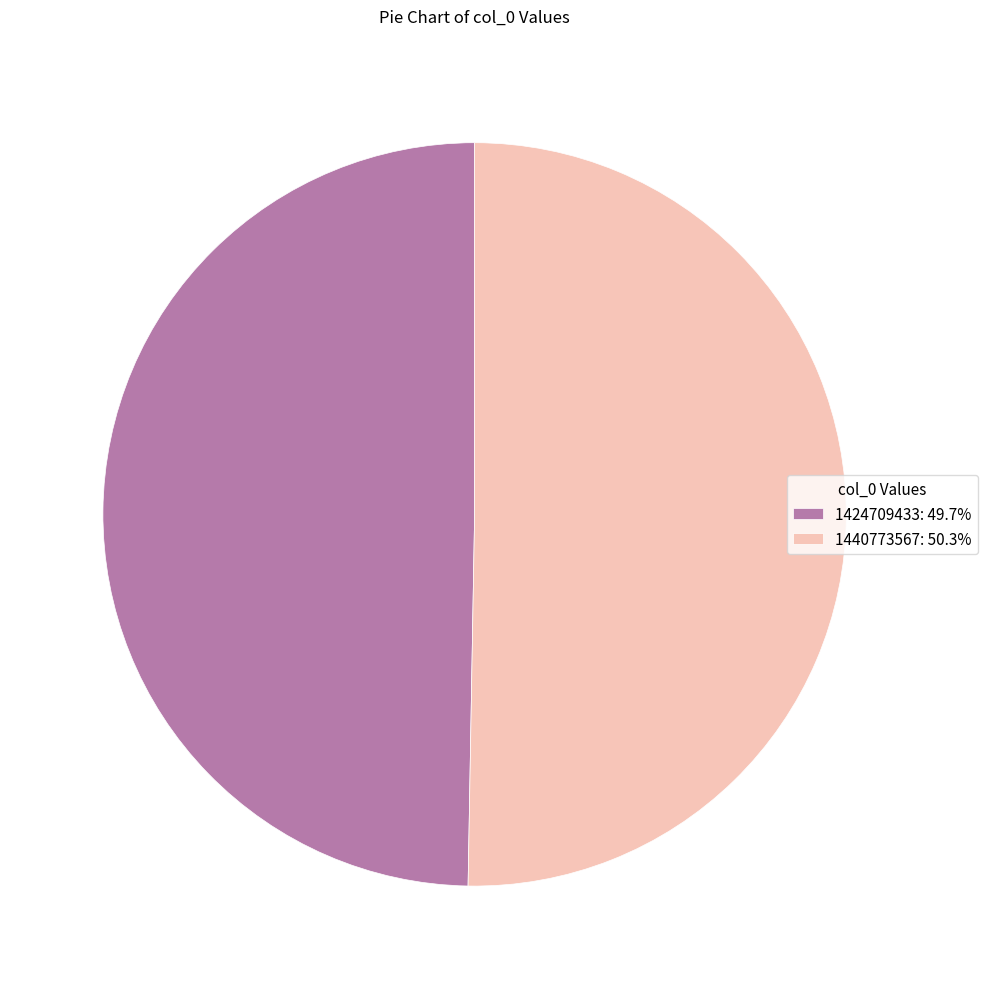

Which category accounts for the majority?

1440773567